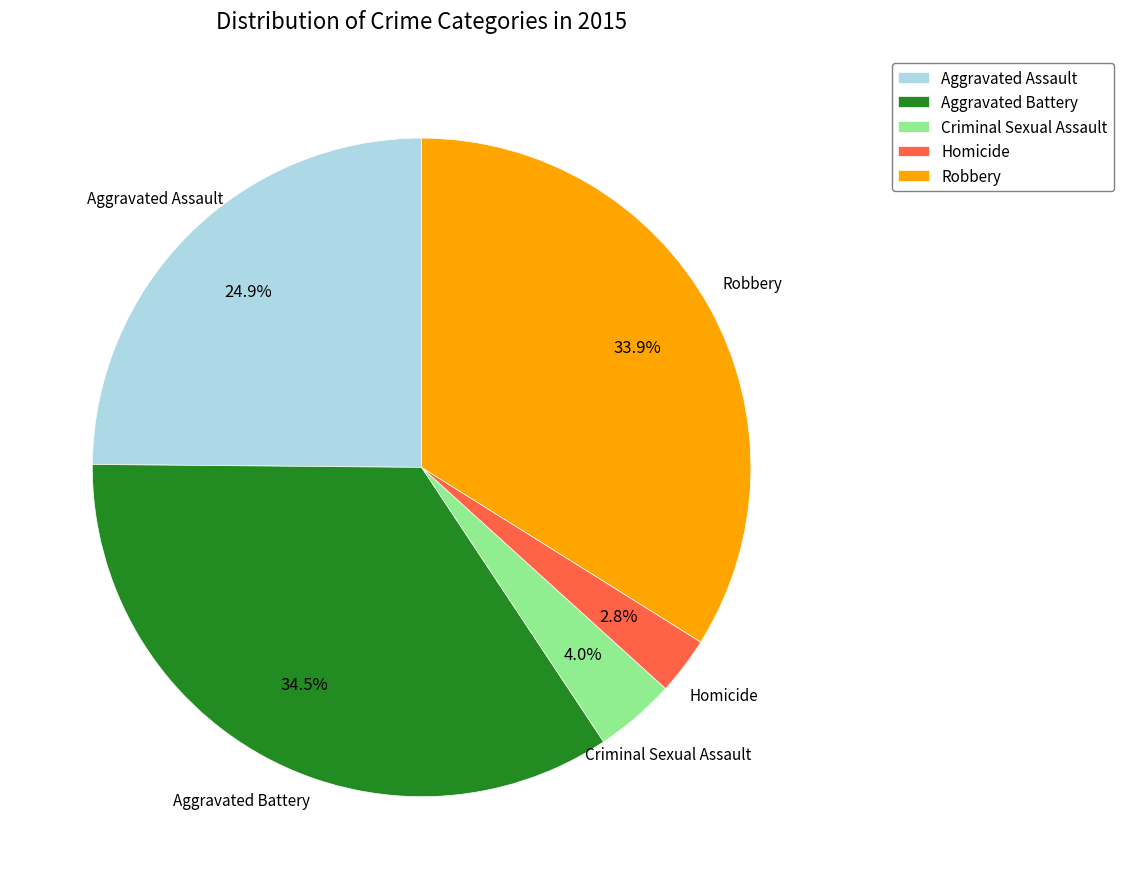

The Homicide slice represents 15% of the pie. True or false?

False